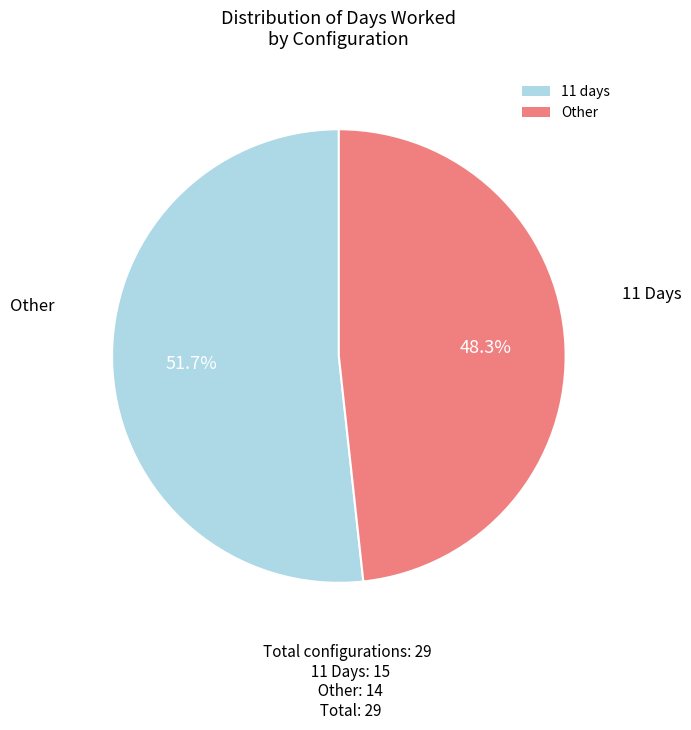

Is the sum of Other and 11 days greater than half?

Yes